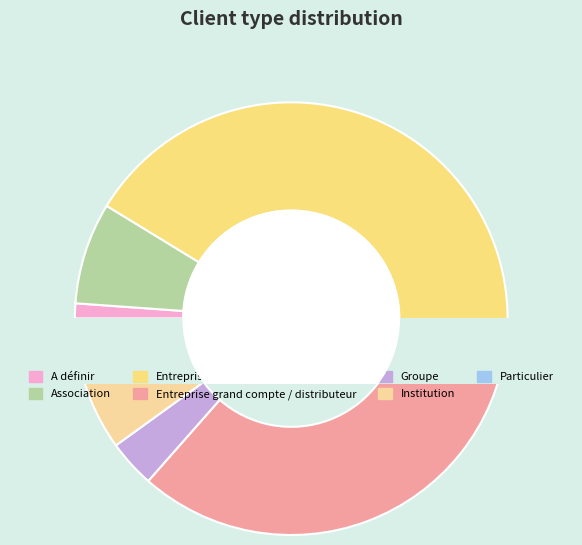

How much of the chart is everything except Particulier?

98.0%